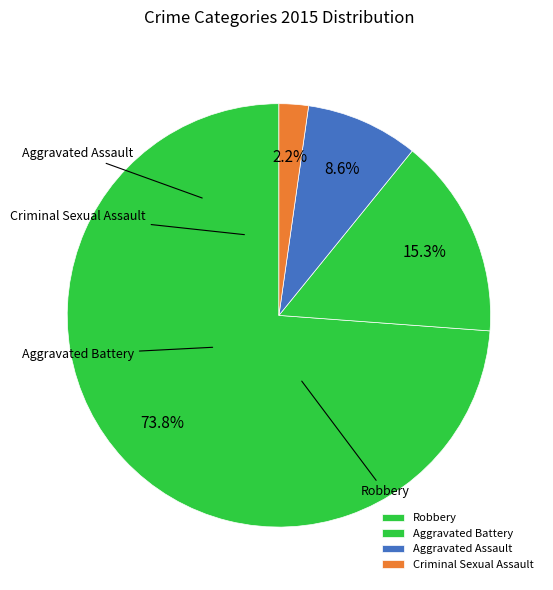

To the nearest percent, what portion does Aggravated Battery represent?

15%